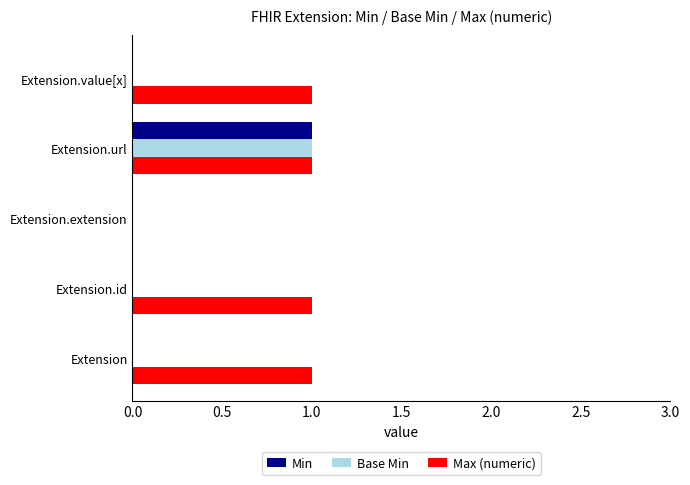

The Base Min series shows -1 at Extension.value[x]. True or false?

False